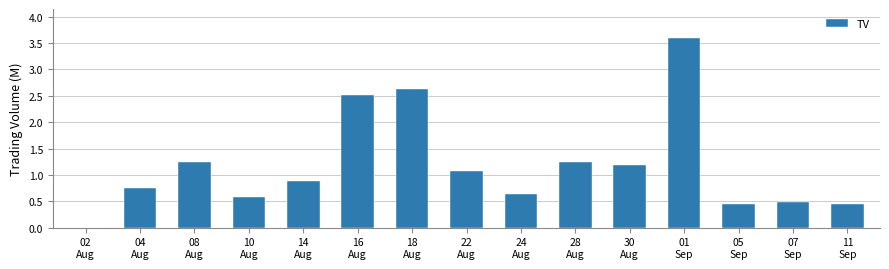

What is the sum of the values at 10
Aug and 14
Aug?

1.5